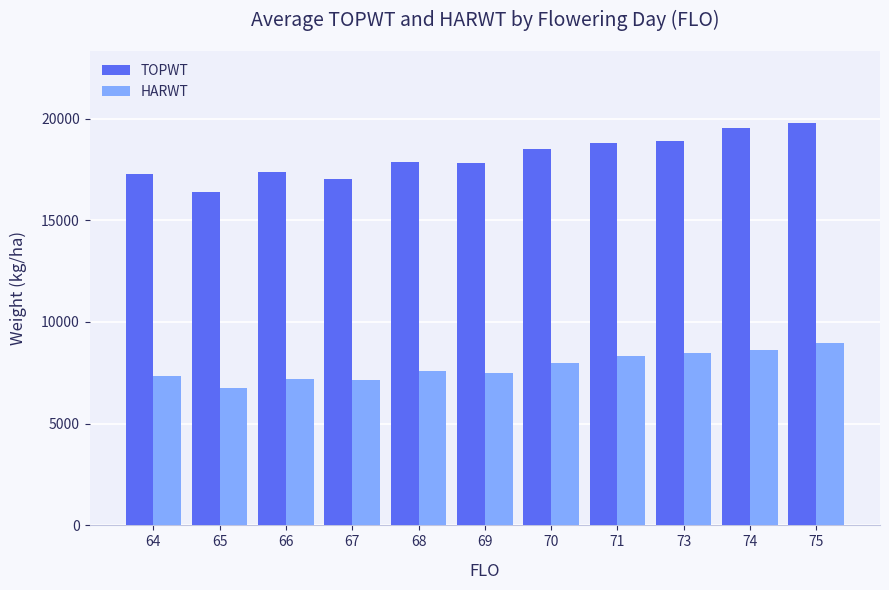

How many bars are there in total?

22